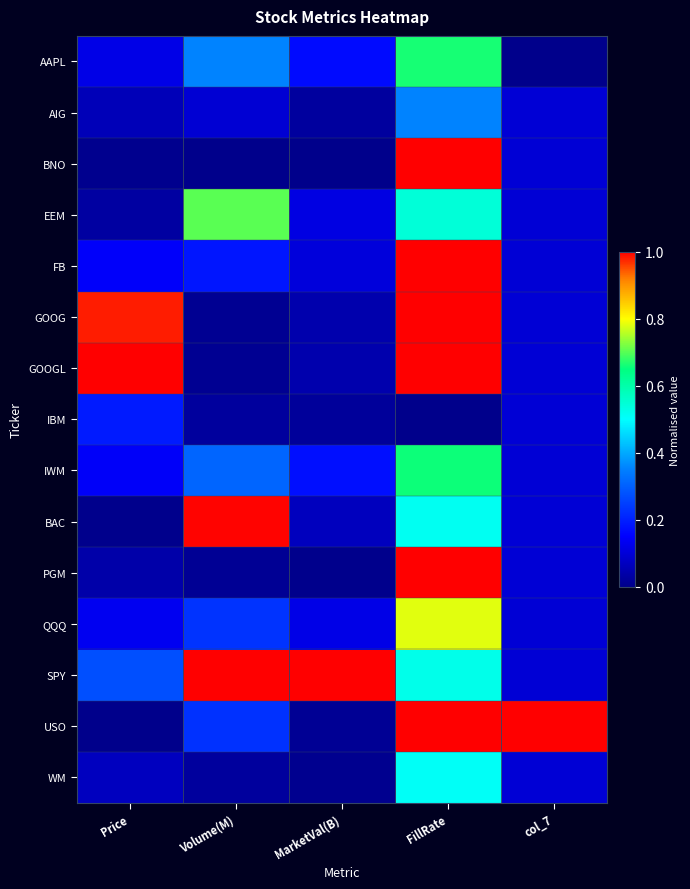

Which category has the highest value across all series?

FillRate